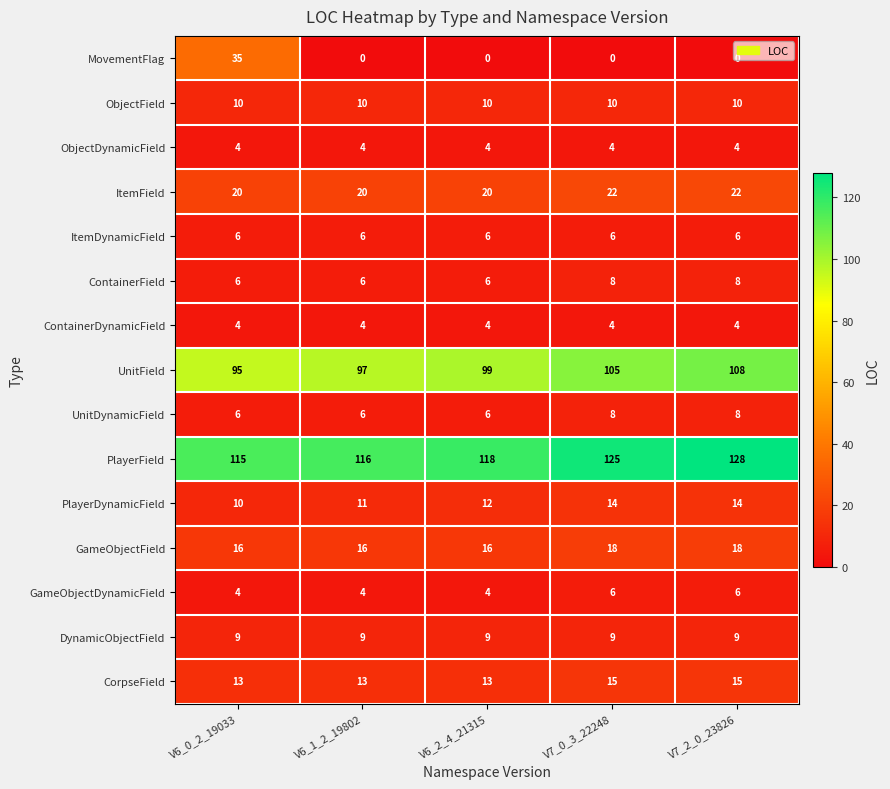

Which category has the highest value across all series?

V7_2_0_23826